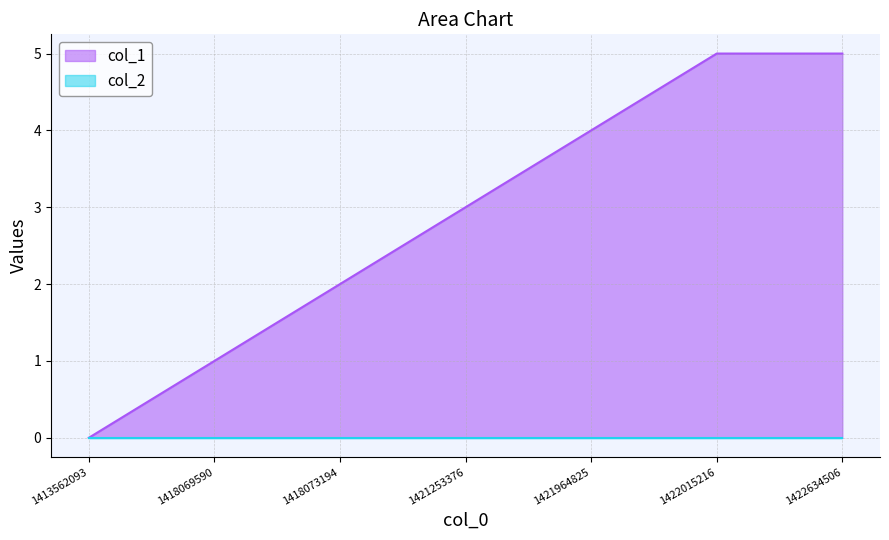

Count the number of values greater than 3.

3